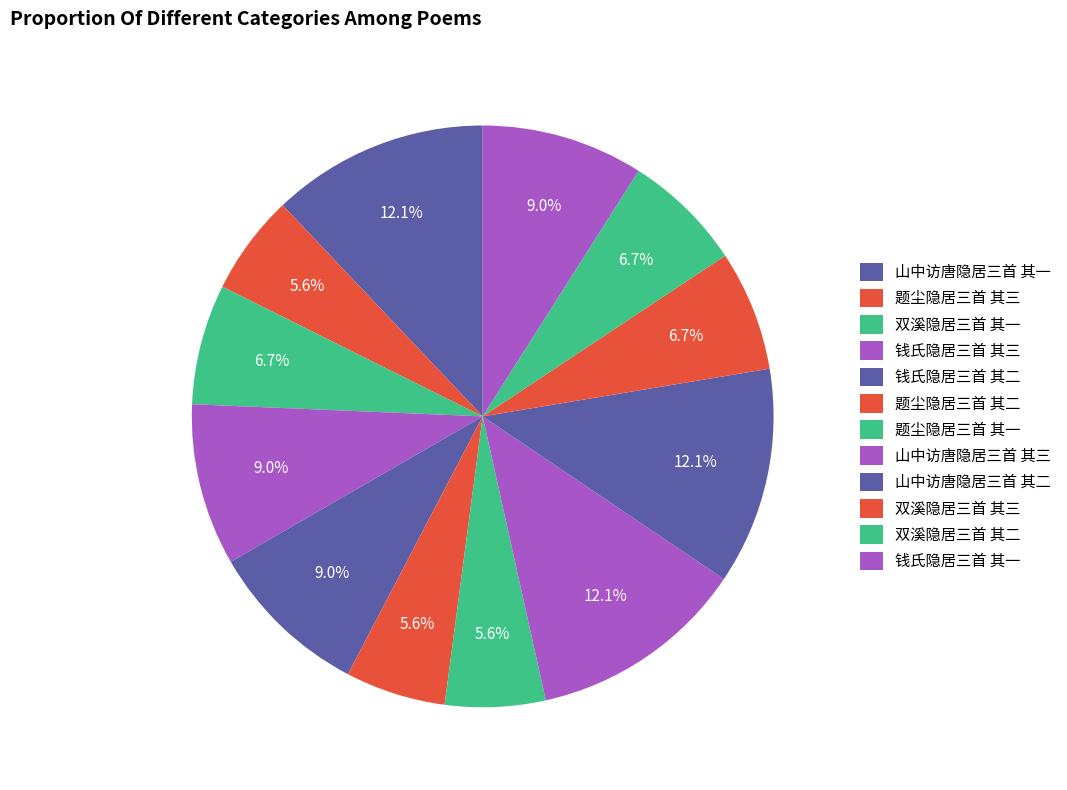

Rank the categories by value from highest to lowest.

山中访唐隐居三首 其三, 山中访唐隐居三首 其二, 山中访唐隐居三首 其一, 钱氏隐居三首 其一, 钱氏隐居三首 其二, 钱氏隐居三首 其三, 双溪隐居三首 其三, 双溪隐居三首 其二, 双溪隐居三首 其一, 题尘隐居三首 其三, 题尘隐居三首 其二, 题尘隐居三首 其一